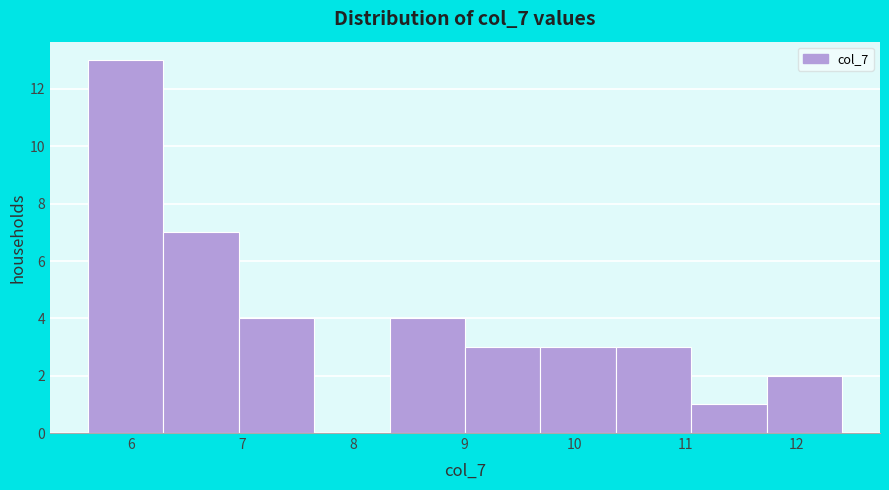

Reading left to right, list every bar in this chart as the range it spans on the x-axis followed by its height. Neither the bar edges nor the heights are printed on the chart, so give them approximately, as read against the axes.

5.6 to 6.3: 13
6.3 to 7.0: 7
7.0 to 7.6: 4
7.6 to 8.3: 0
8.3 to 9.0: 4
9.0 to 9.7: 3
9.7 to 10.4: 3
10.4 to 11.1: 3
11.1 to 11.7: 1
11.7 to 12.4: 2